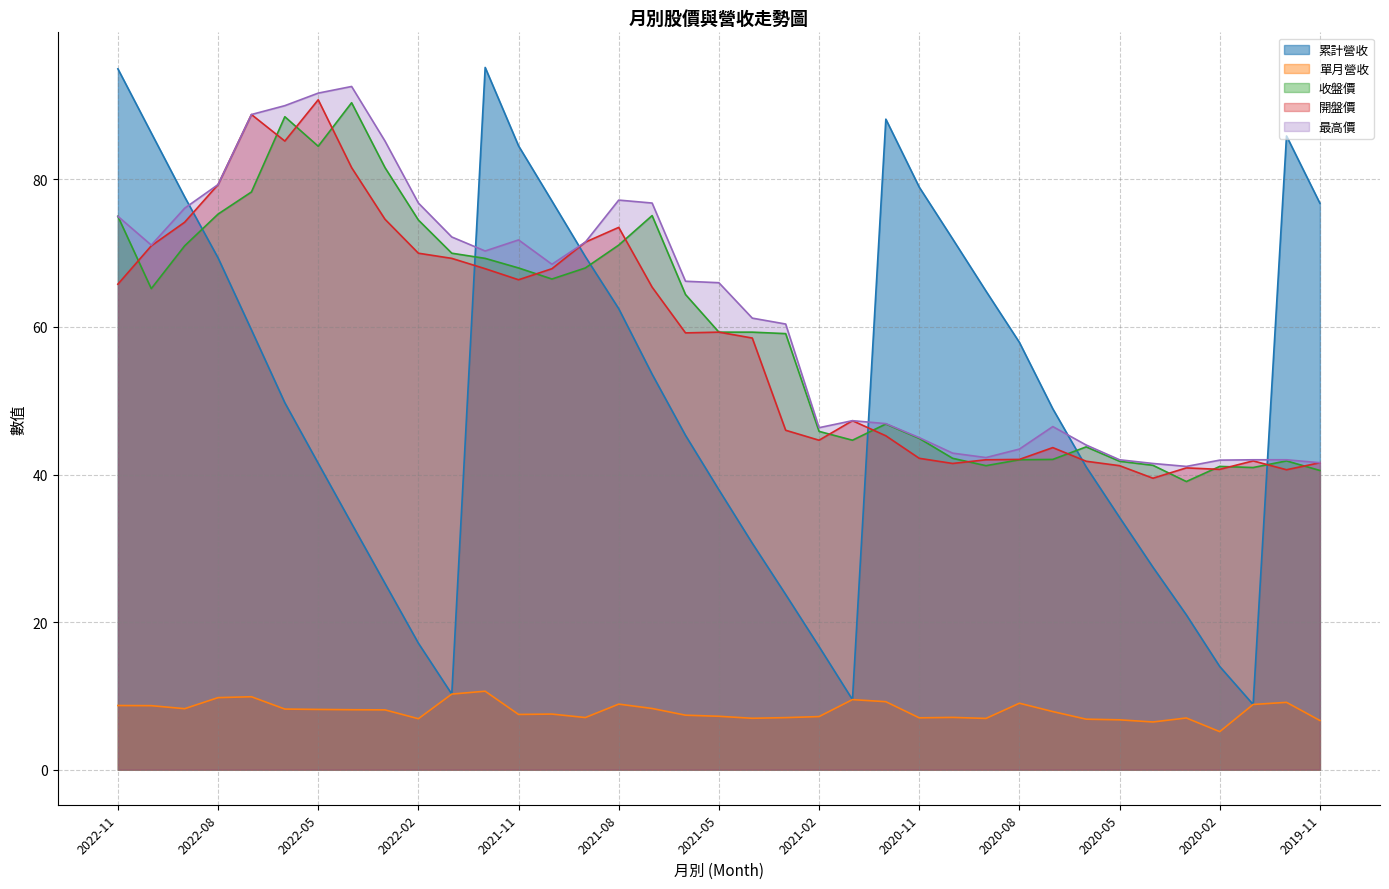

Which label corresponds to the largest value in the chart?

2021-12